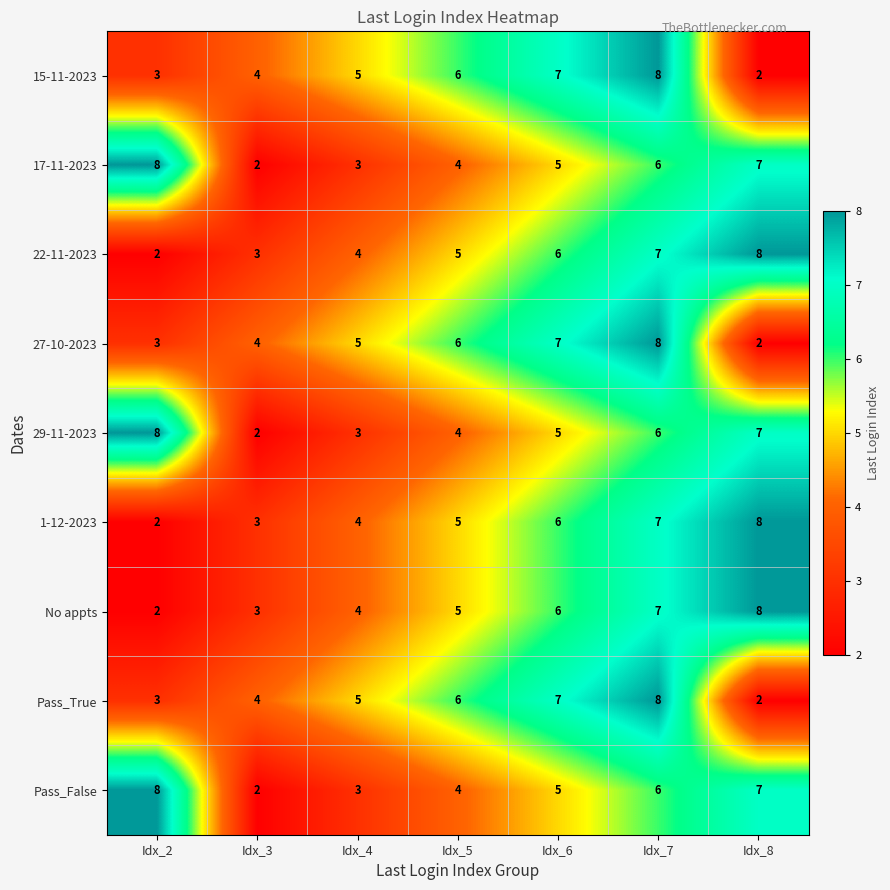

Which category has the lowest value in the 17-11-2023 series?

Idx_3